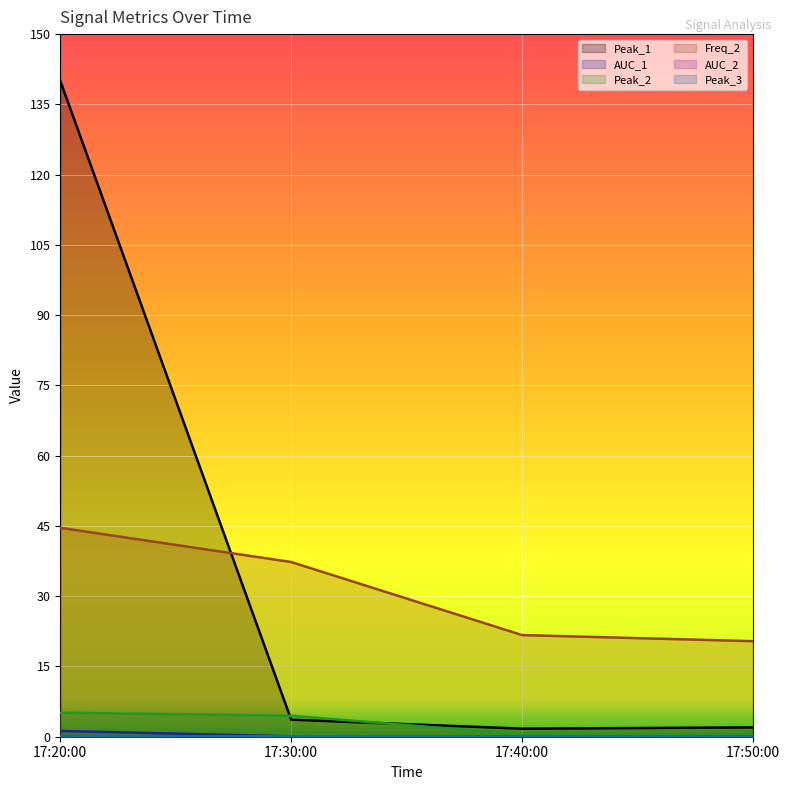

Which series changed the most between 17:30:00 and 17:50:00?

Freq_2